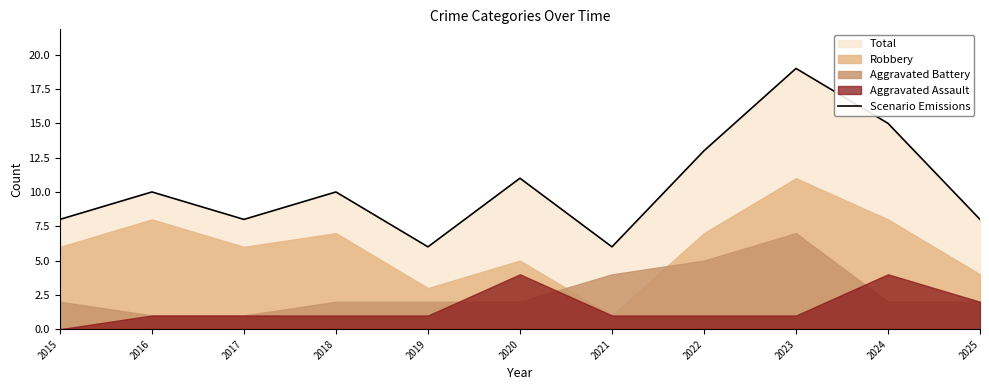

The value at 2016 is 13. True or false?

False